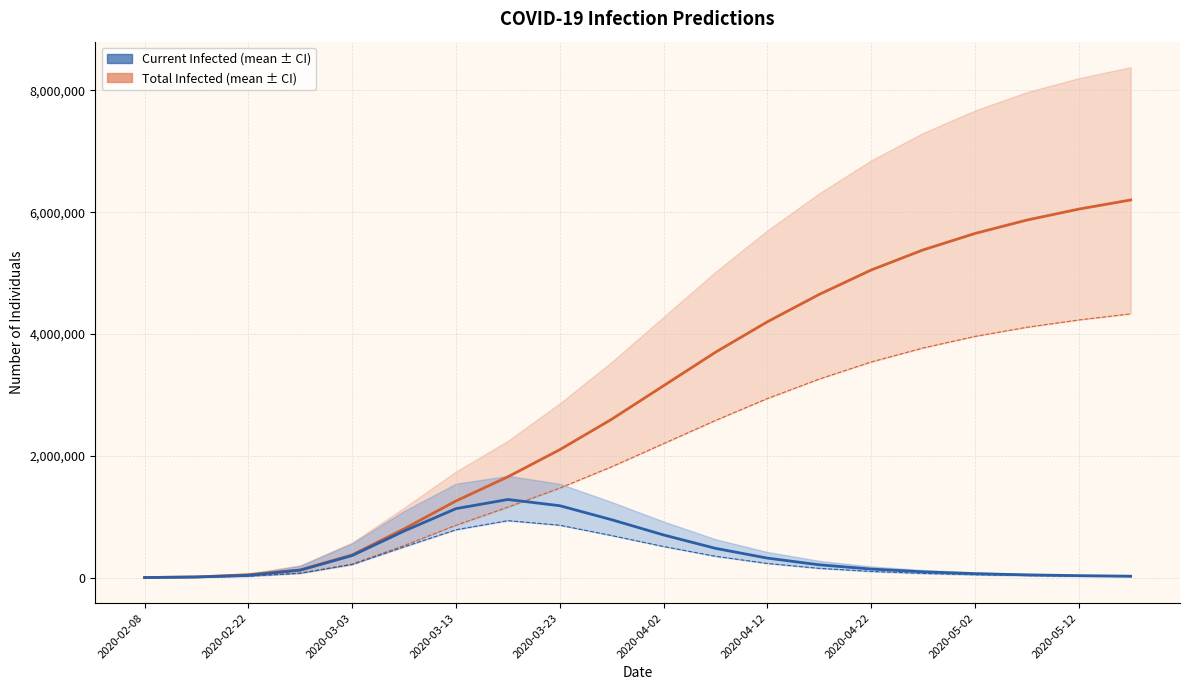

Which category has the lowest value in the predicted_total_infected_mean series?

2020-02-08